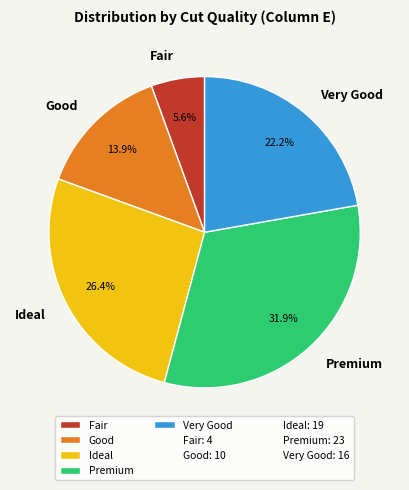

How many slices are in this pie chart?

5